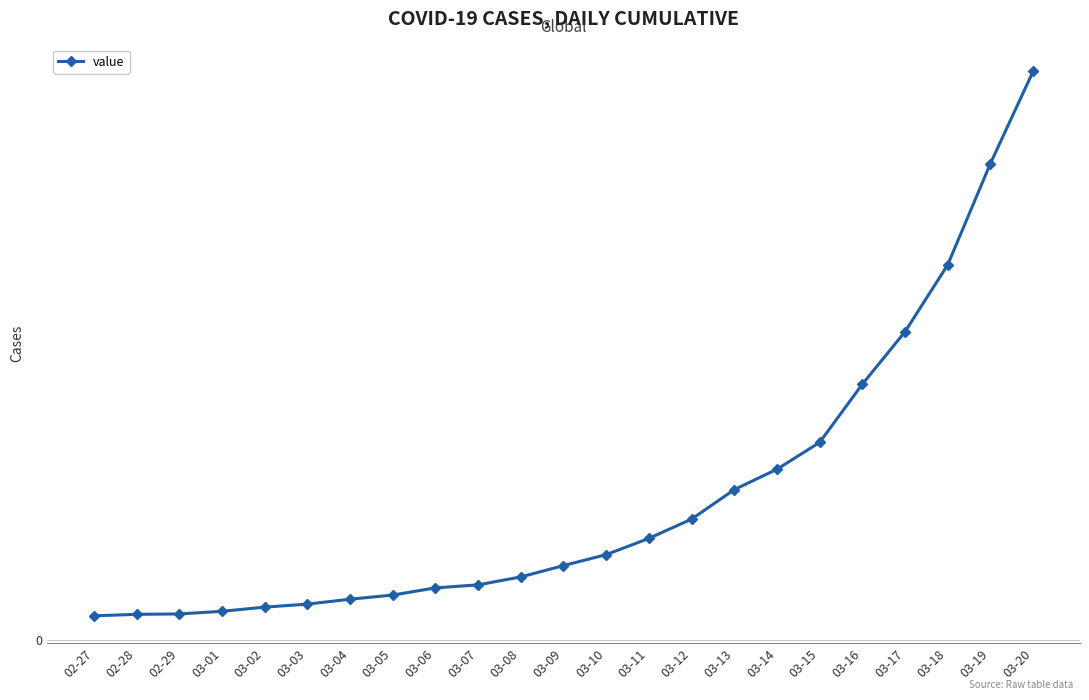

Read the value at 03-14.

452